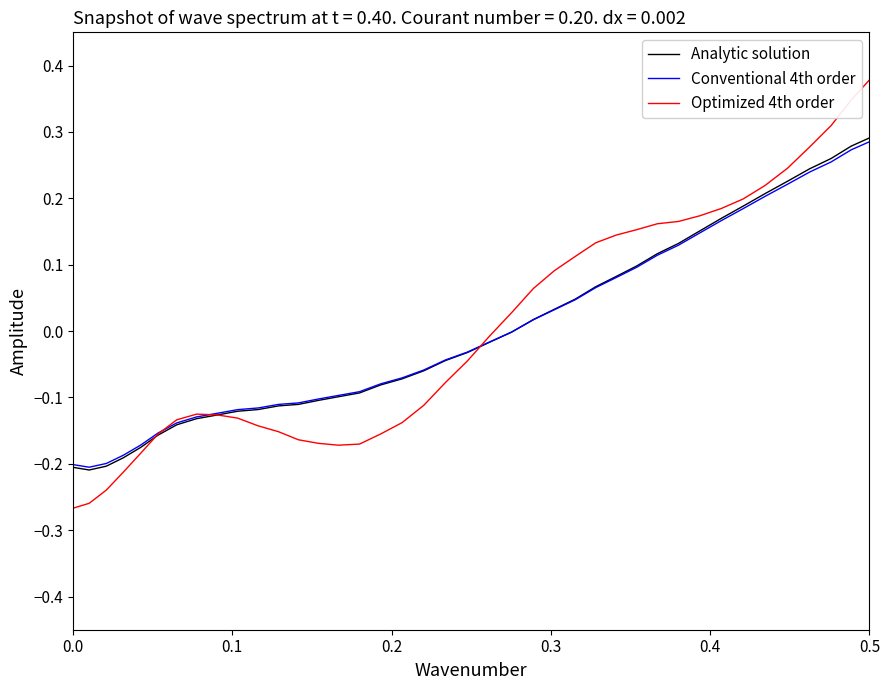

At which category is the sum across all series the highest?

0.5